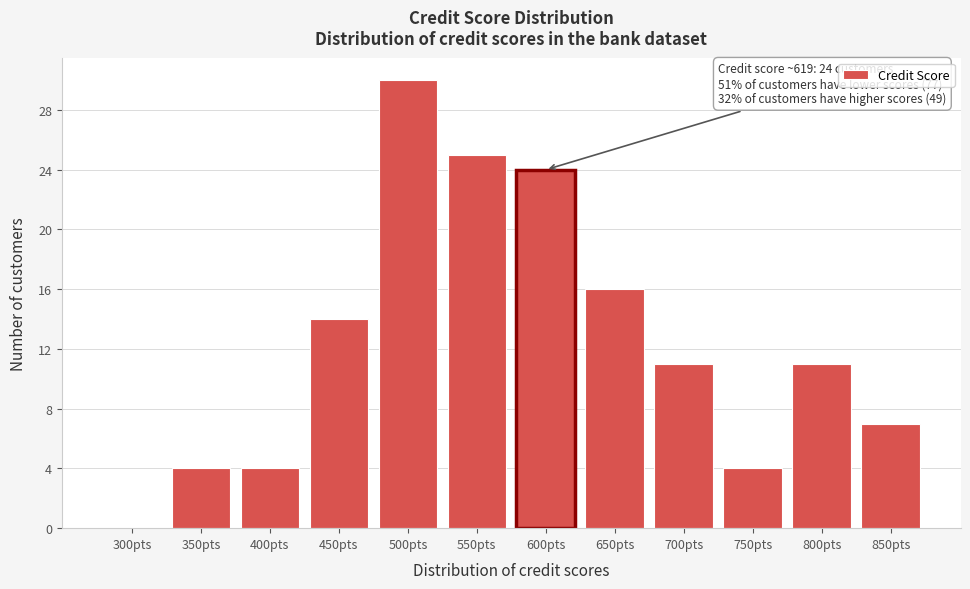

Reading left to right, transcribe all the data shown in this chart.

300pts=0	350pts=4	400pts=4	450pts=14	500pts=30	550pts=25	600pts=24	650pts=16	700pts=11	750pts=4	800pts=11	850pts=7